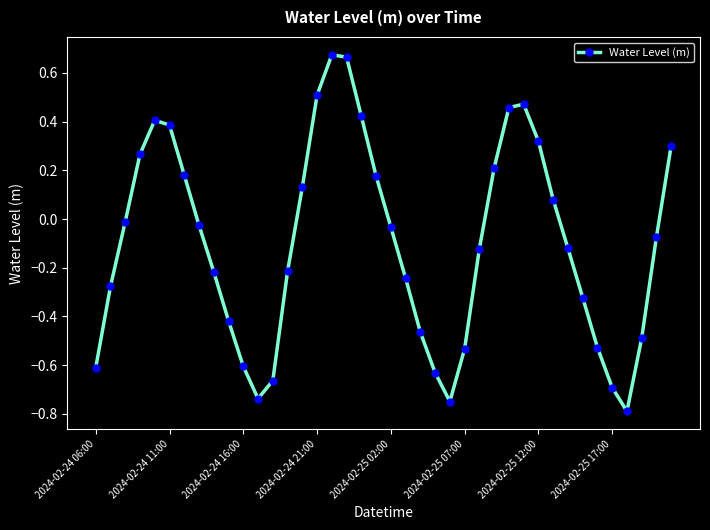

What is the minimum value shown in the chart?

-0.8